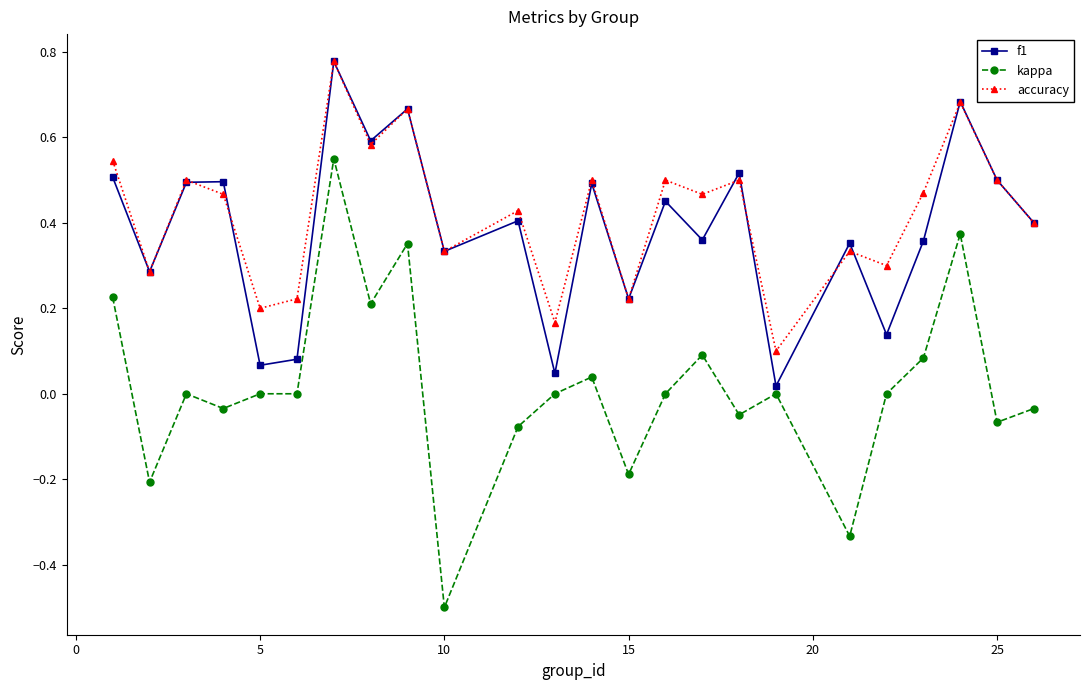

How many data points does each series have?

24